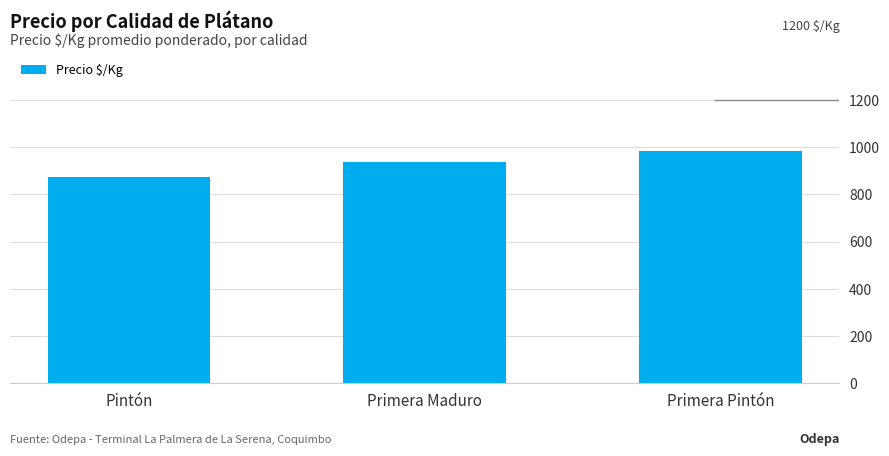

True or false: the data shows 1302 at Primera Maduro.

False